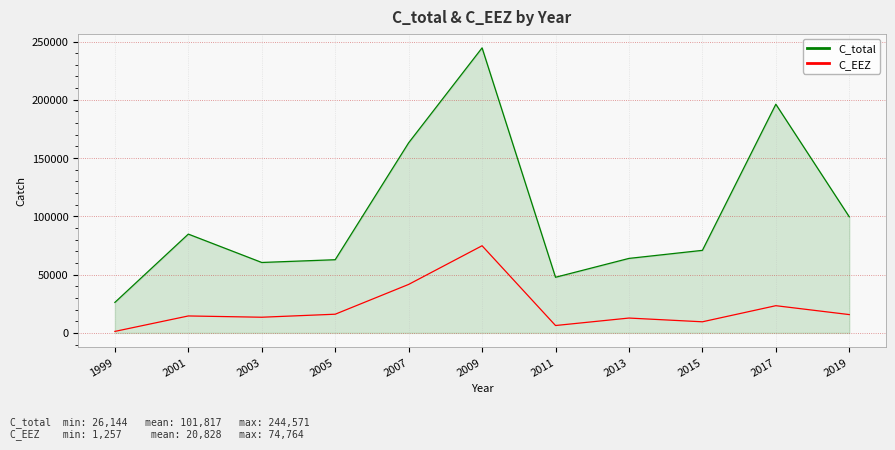

What is the sum of all C_EEZ values?

229117